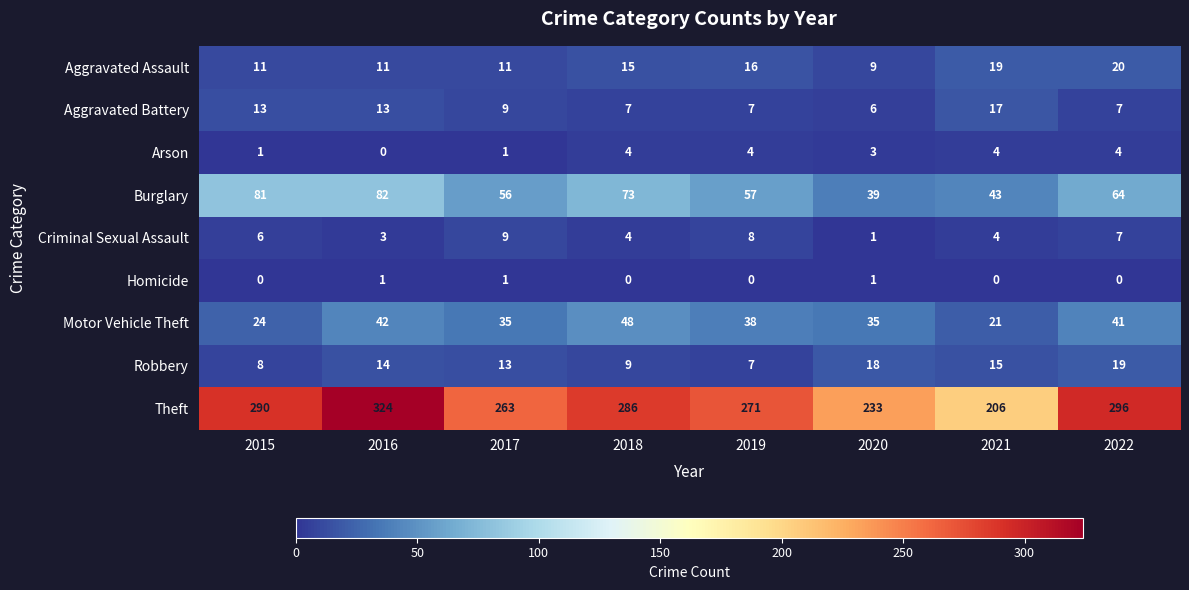

What is the sum of all Motor Vehicle Theft values?

284